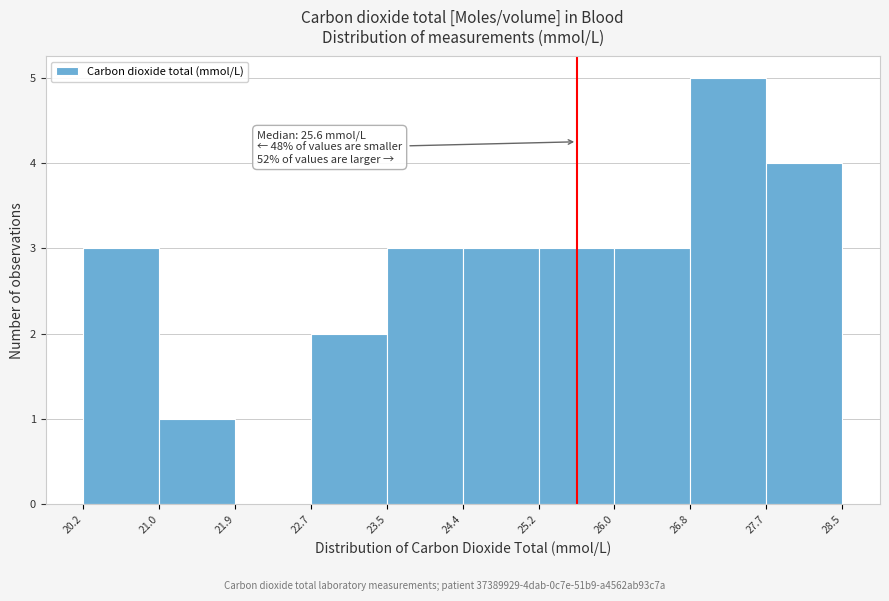

Which range on the x-axis has the tallest bar?

26.8 to 27.7